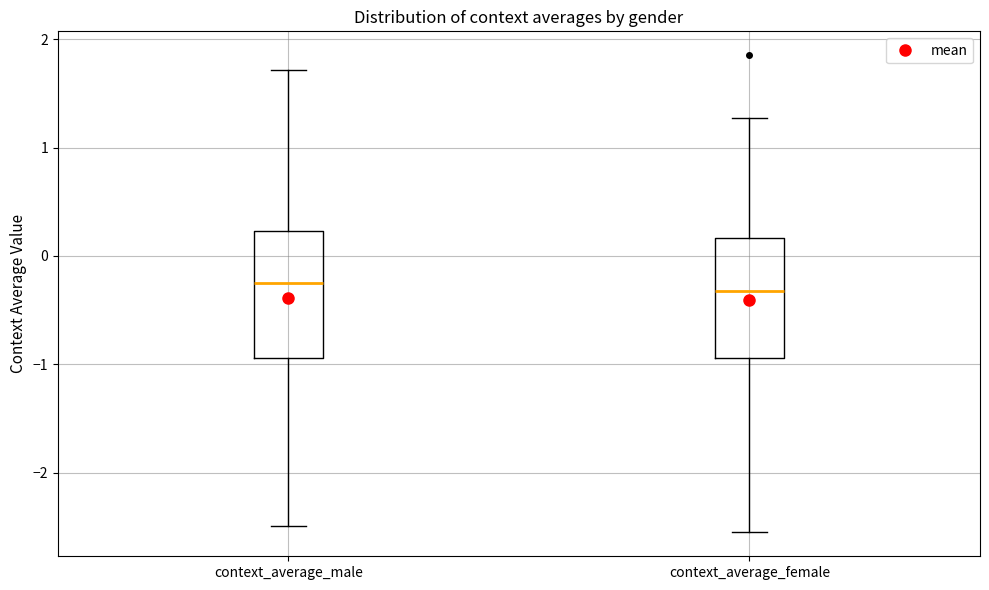

Reading left to right, transcribe this box plot: for each box, give where its median line is, the range the box spans, and where its two whiskers end, as read against the y-axis. The values are not printed on the chart, so give them approximately, as read against the axis.

context_average_male: median -0.3, box -0.9 to 0.2, whiskers -2.5 to 1.7
context_average_female: median -0.3, box -0.9 to 0.2, whiskers -2.6 to 1.3